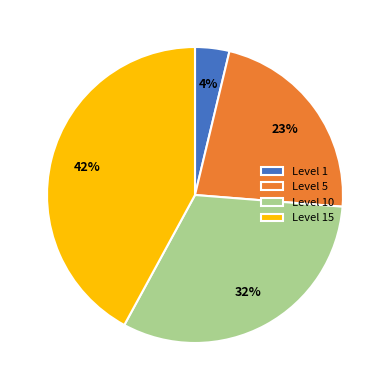

Rank the categories by value from highest to lowest.

Level 15, Level 10, Level 5, Level 1